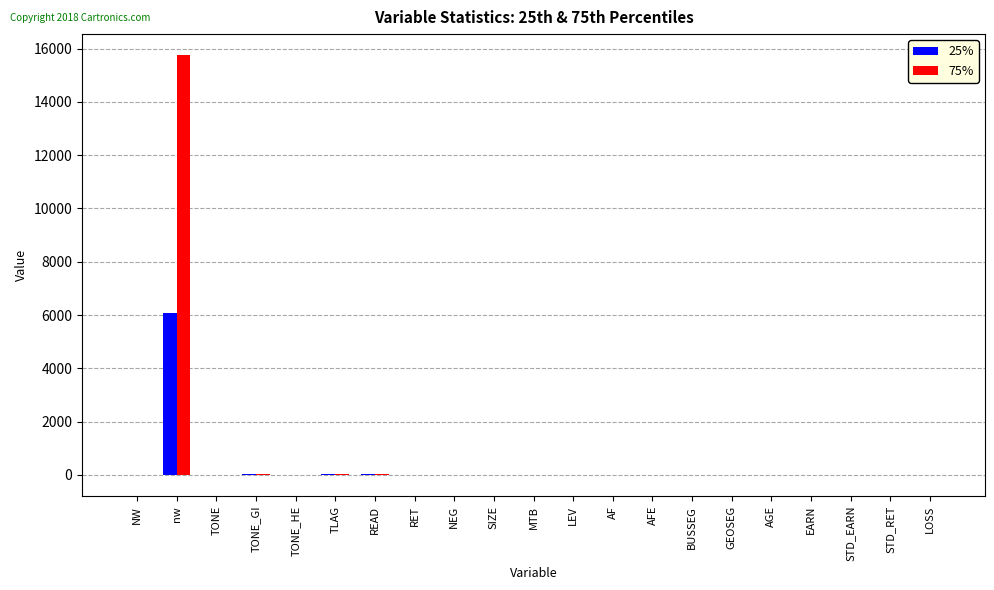

Which label corresponds to the largest value in the chart?

nw